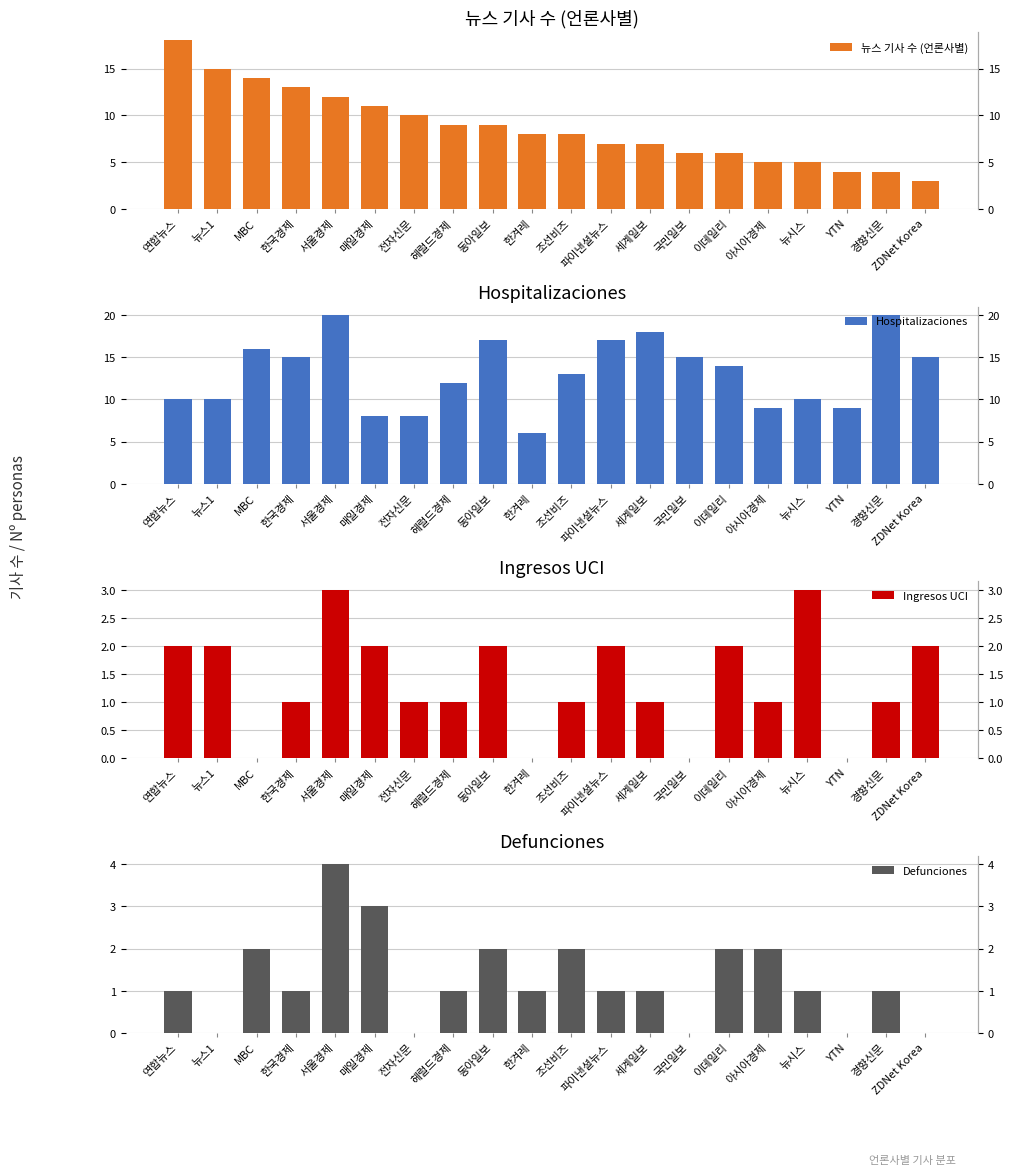

How many values in the Defunciones series exceed 1?

7